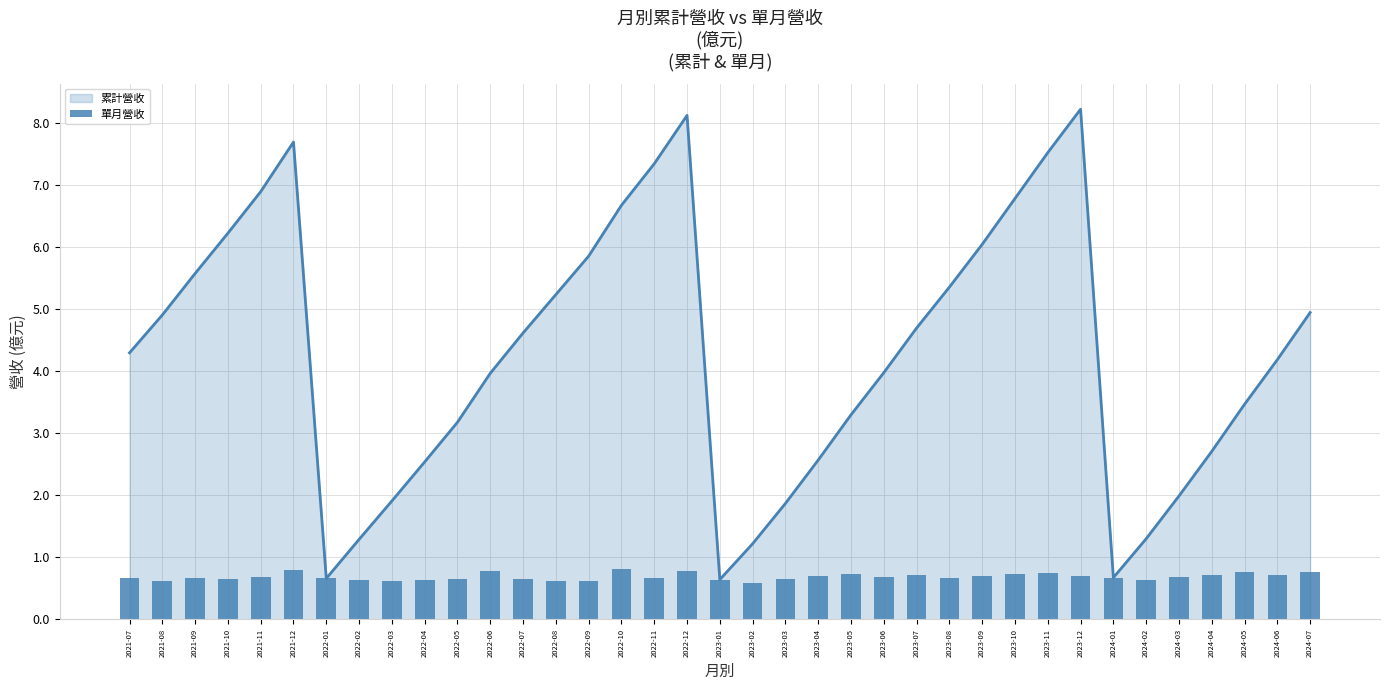

What is the difference between the second highest and second lowest values?

0.2